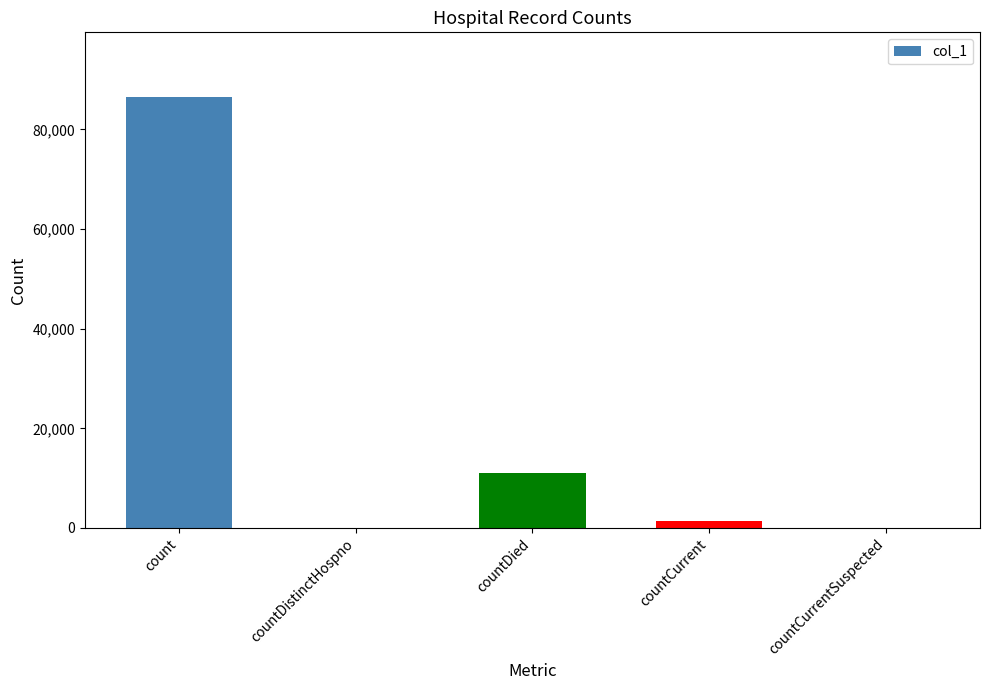

How many series are shown in this chart?

1